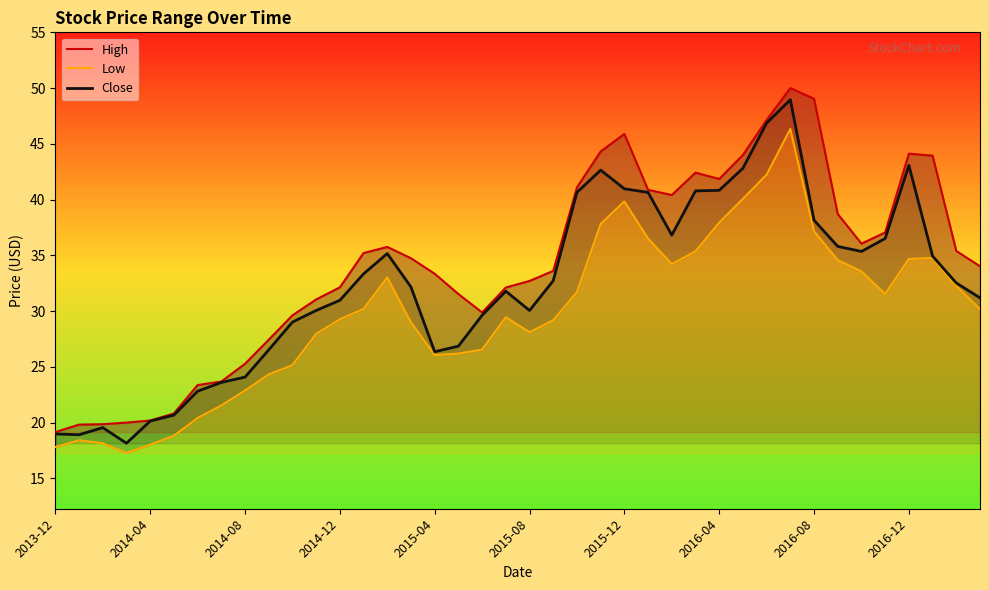

True or false: Low and High cross at least once.

False